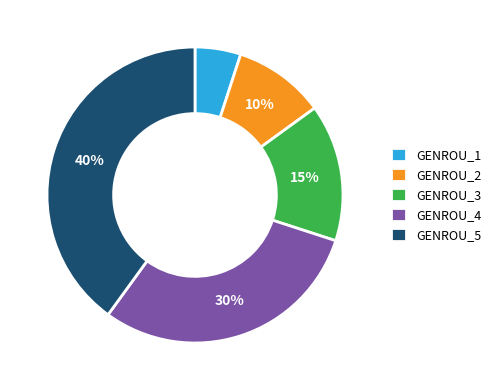

The GENROU_3 slice represents 5% of the pie. True or false?

False